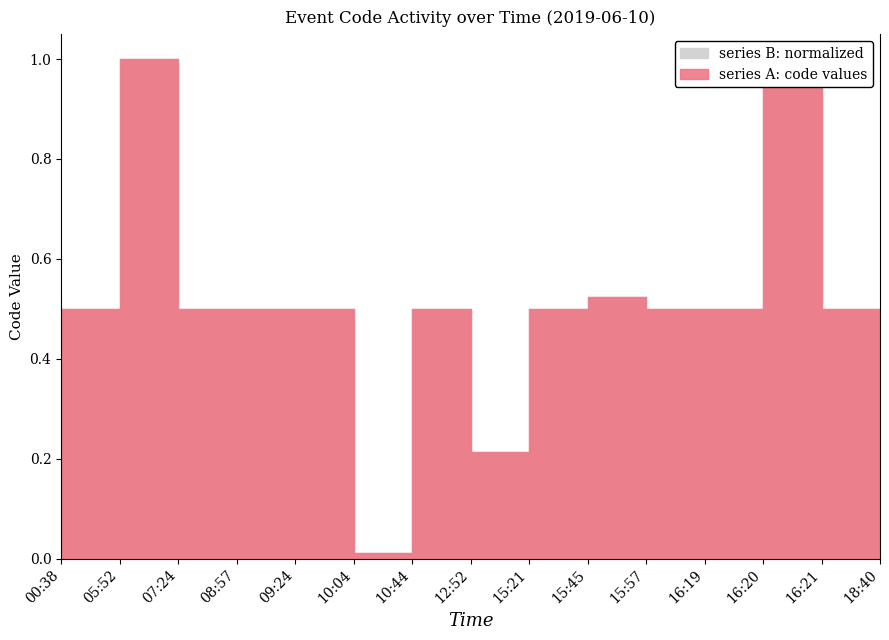

At which label does series A: code values reach its minimum?

10:04